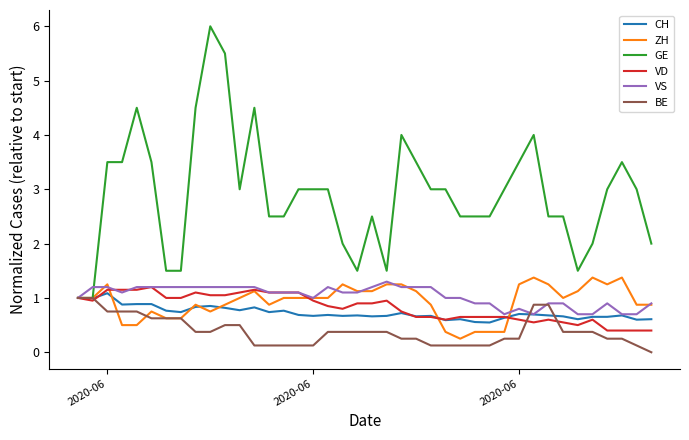

True or false: CH and VD intersect in this chart.

True